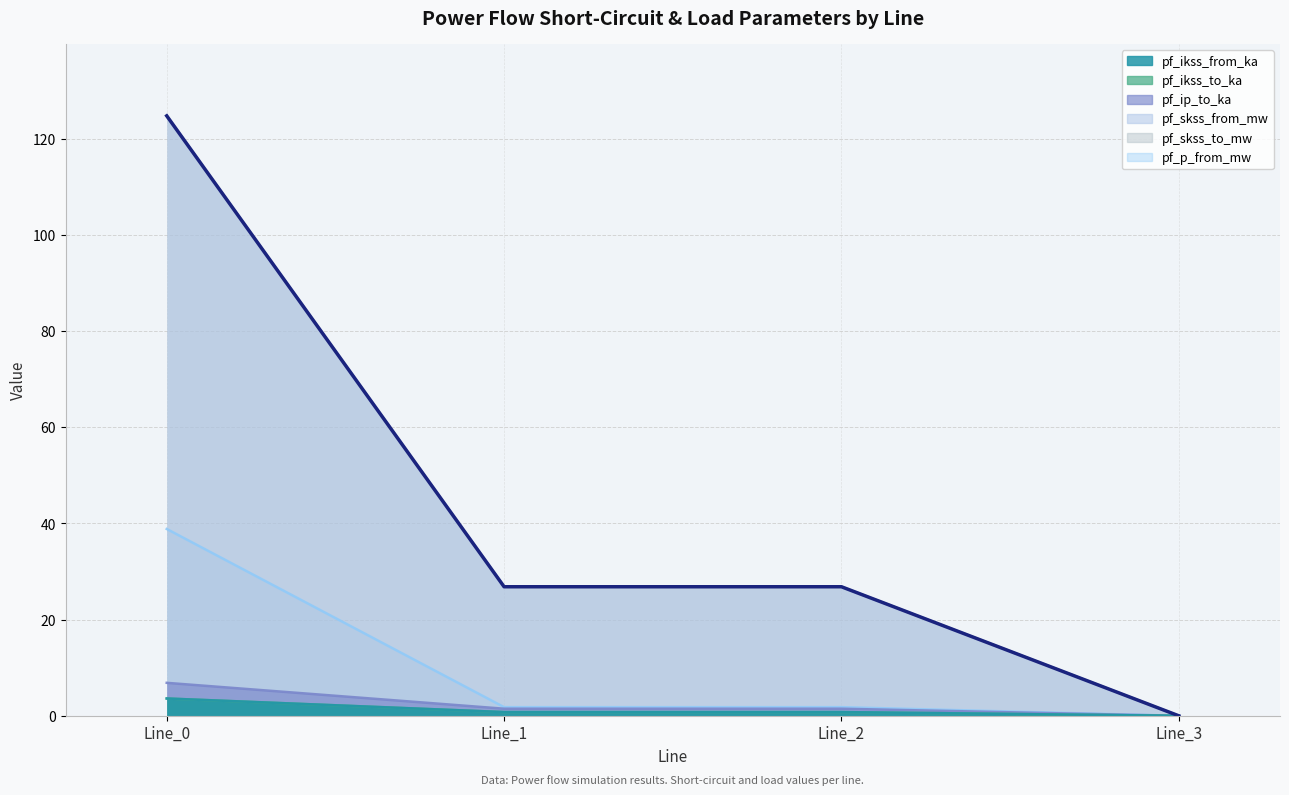

True or false: pf_skss_to_mw and pf_p_from_mw intersect in this chart.

False